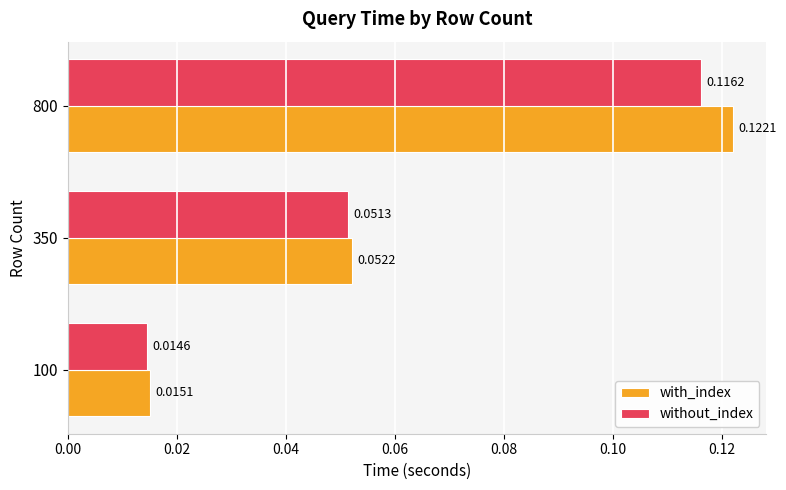

Which series has the largest range (max minus min)?

with_index